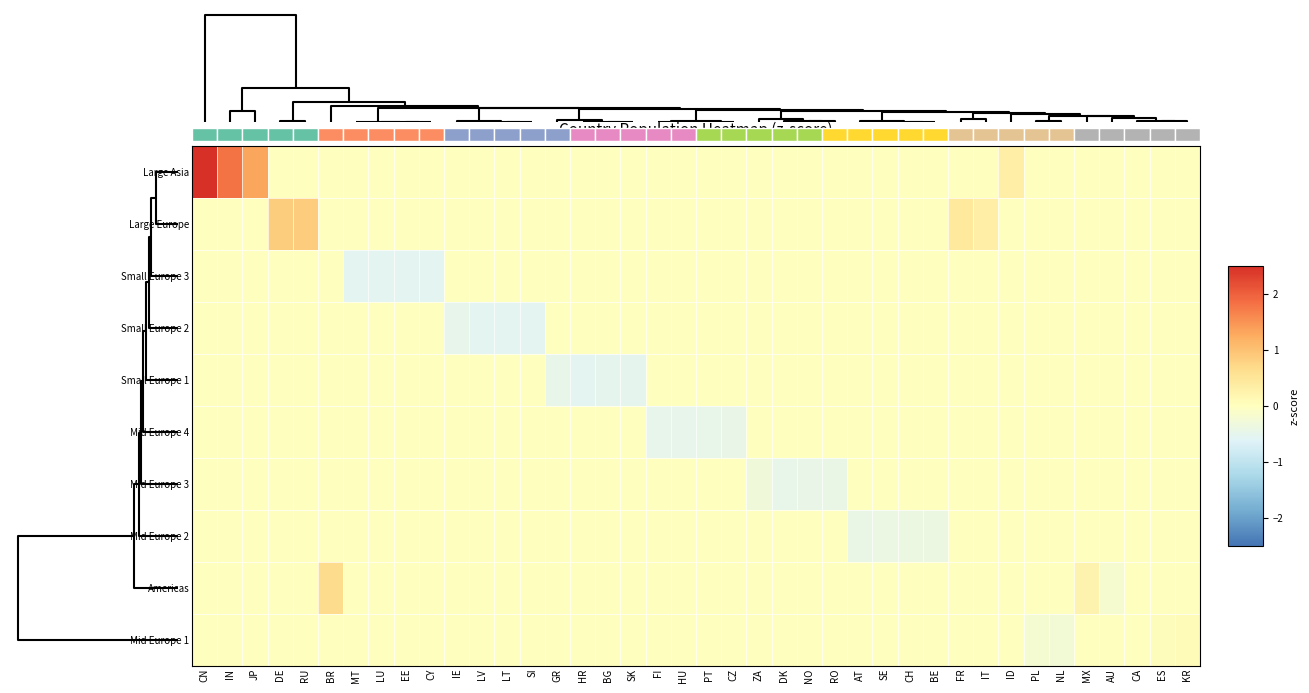

True or false: Large Europe has a value of 0.6 at RO.

False